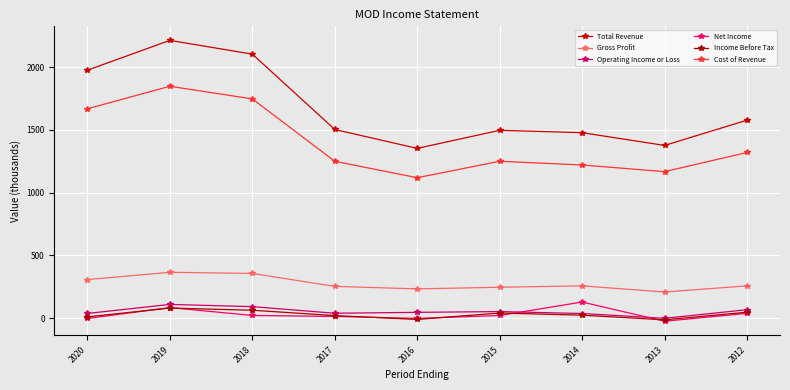

In Operating Income or Loss, how many points are lower than both neighbors (excluding endpoints)?

2